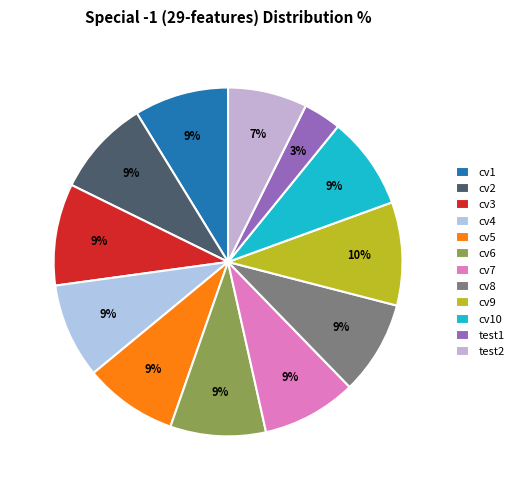

What is the total percentage of test2 and cv4?

16.2%